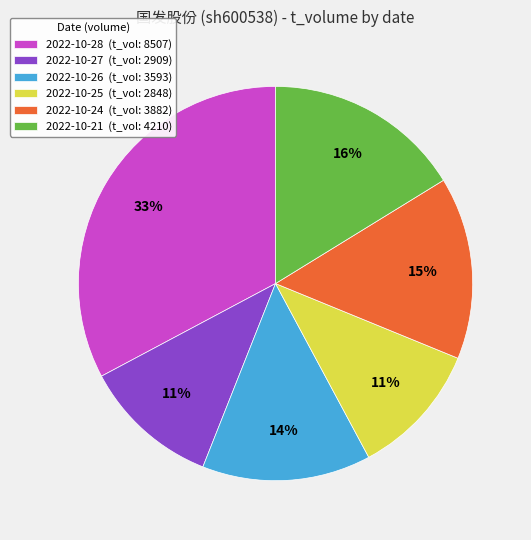

How many slices are in this pie chart?

6